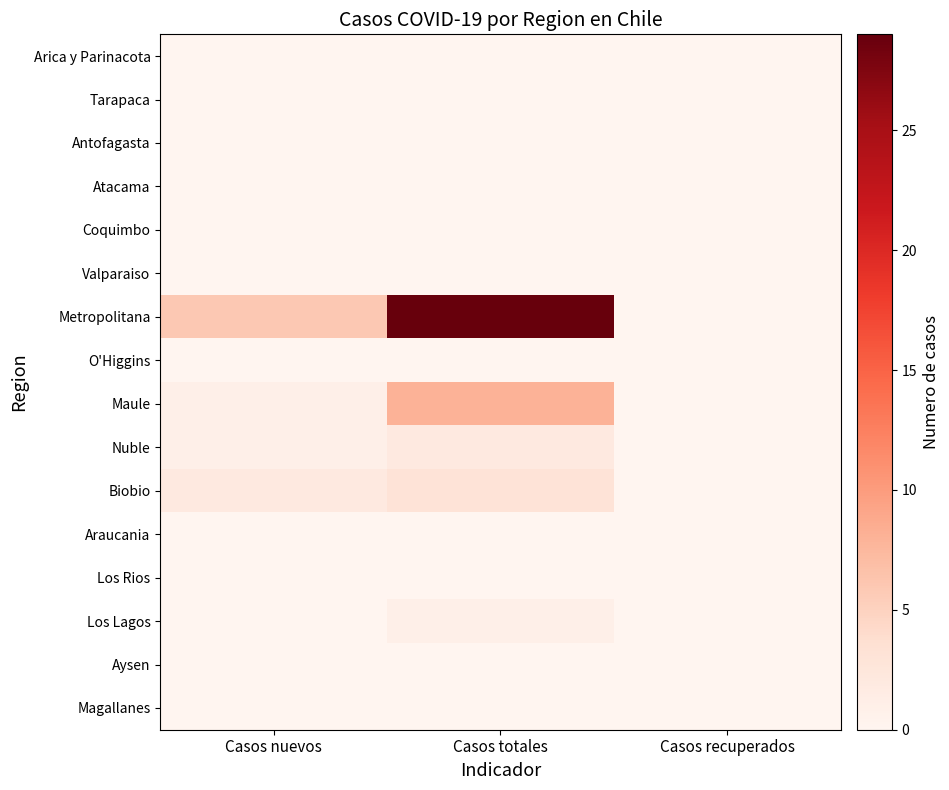

What is the total value across all series at Casos nuevos?

10